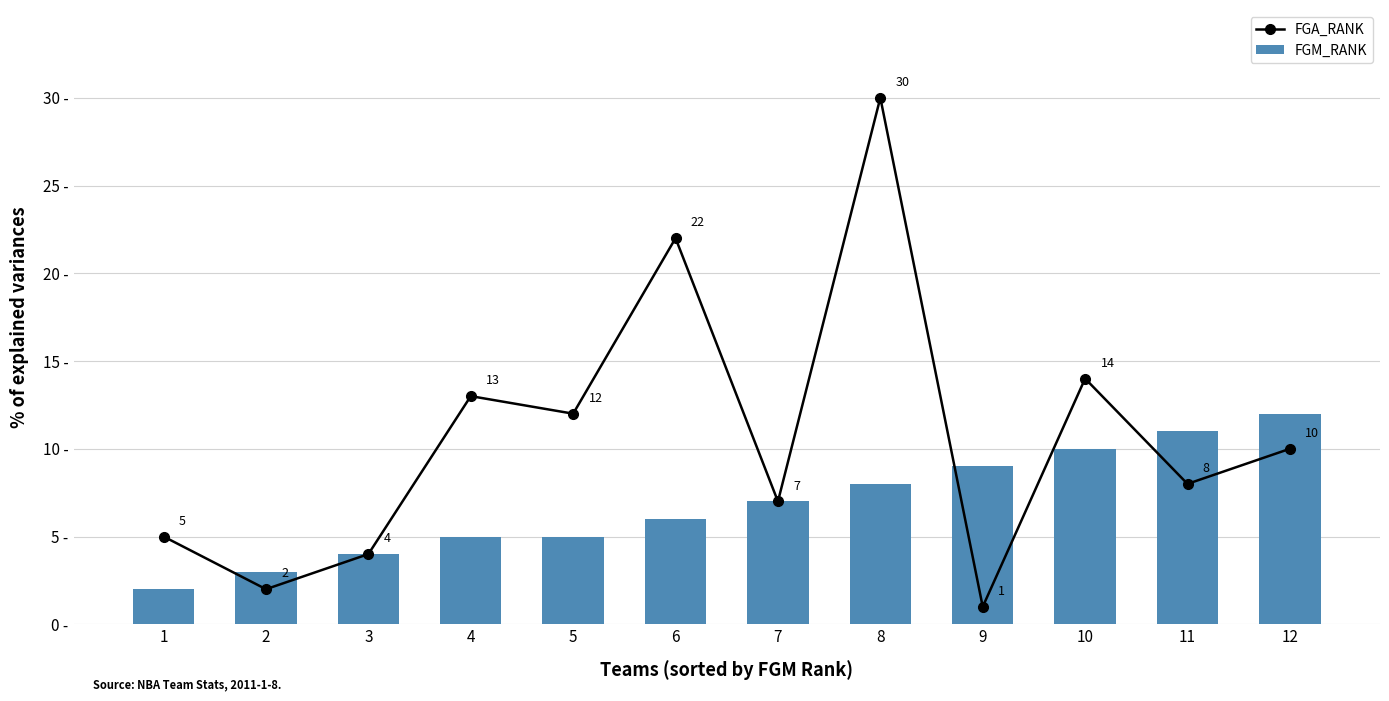

Where does the FGA_RANK series first go above 10?

4